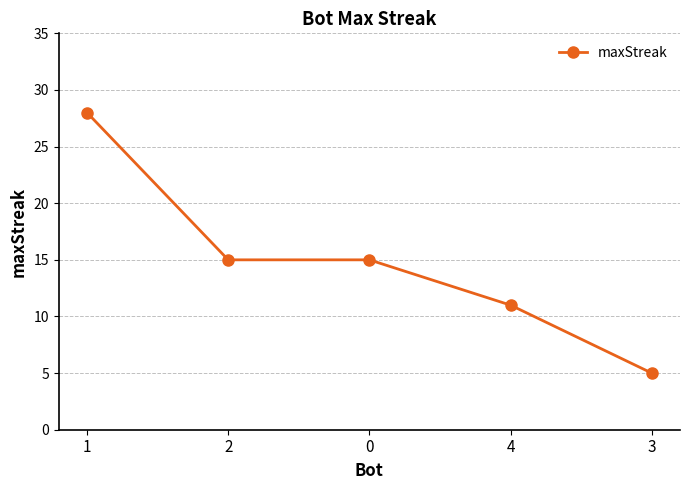

How many series are shown in this chart?

1